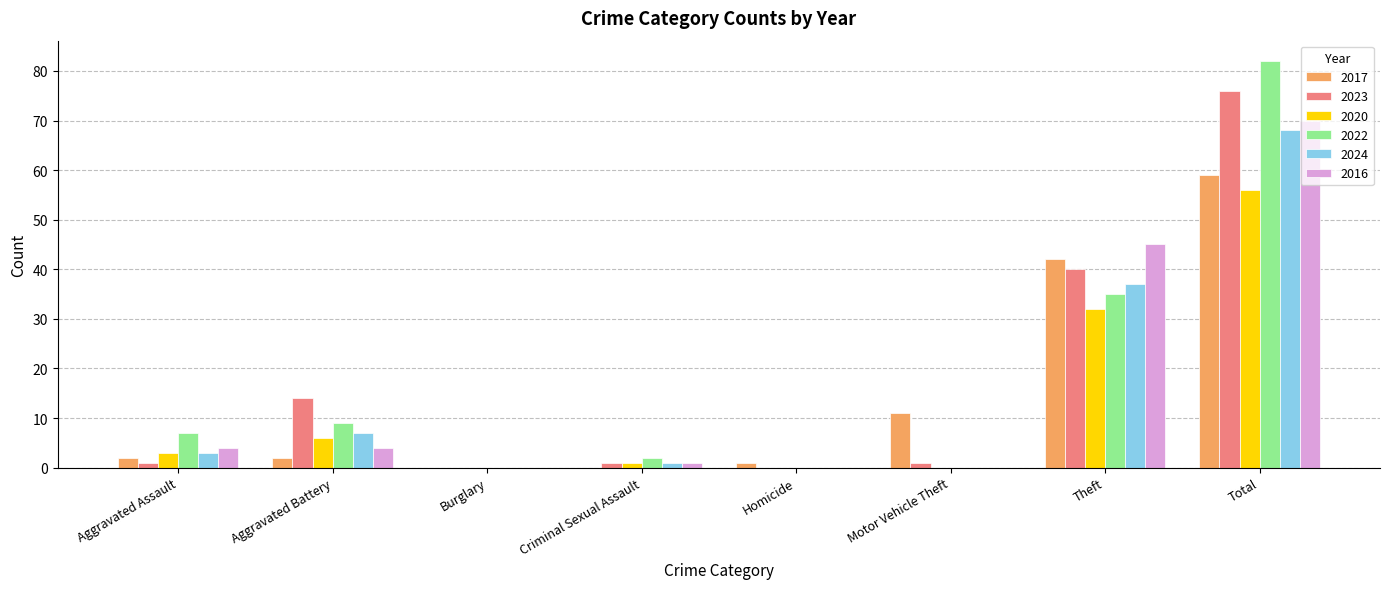

Is it true that 2020 equals -23 at Motor Vehicle Theft?

False